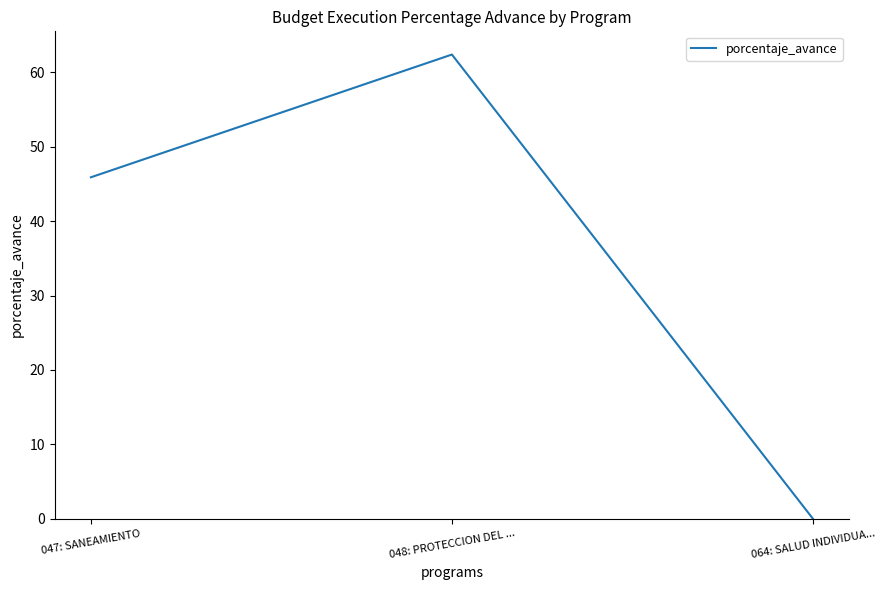

Reading right to left, list all the values displayed in this chart.

0.0	62.4	45.9